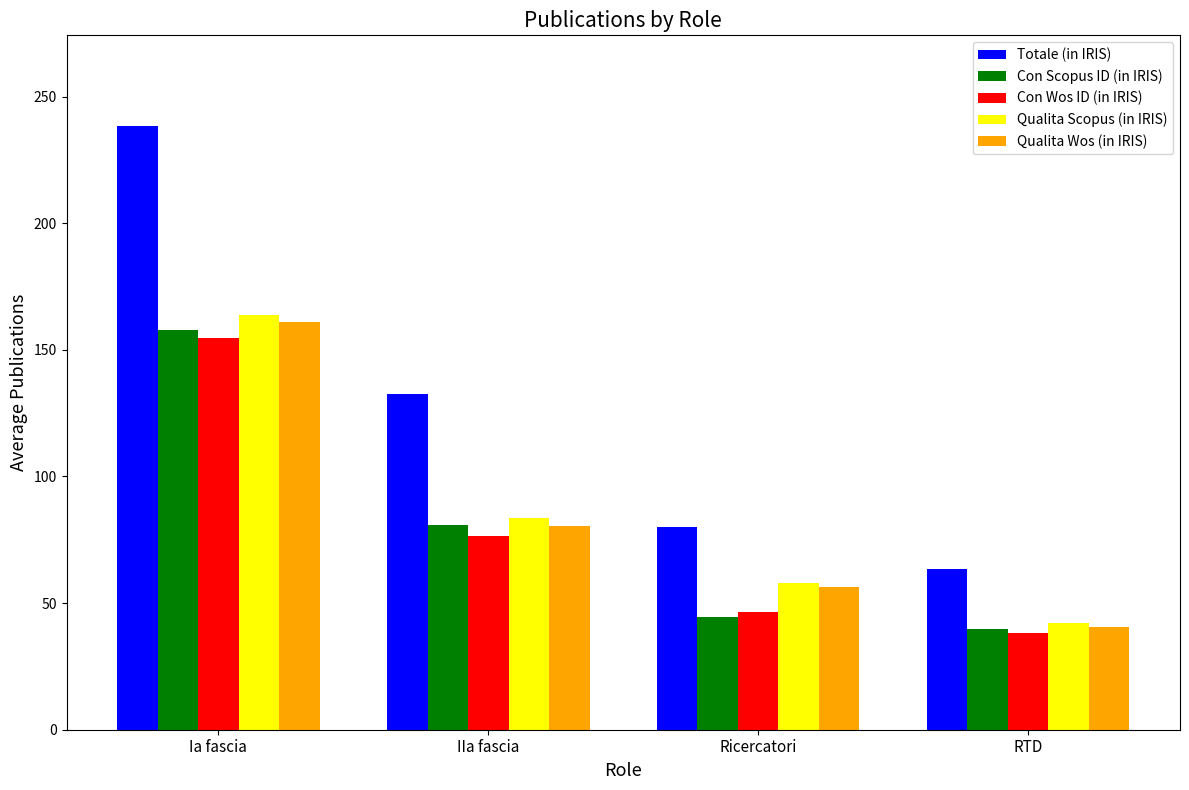

Reading right to left, list all the values displayed in this chart.

Totale (in IRIS): RTD=63.6	Ricercatori=80.0	IIa fascia=132.6	Ia fascia=238.4
Con Scopus ID (in IRIS): RTD=39.9	Ricercatori=44.5	IIa fascia=80.7	Ia fascia=157.8
Con Wos ID (in IRIS): RTD=38.2	Ricercatori=46.5	IIa fascia=76.6	Ia fascia=154.5
Qualita Scopus (in IRIS): RTD=42.0	Ricercatori=58.0	IIa fascia=83.6	Ia fascia=163.9
Qualita Wos (in IRIS): RTD=40.6	Ricercatori=56.5	IIa fascia=80.6	Ia fascia=160.8